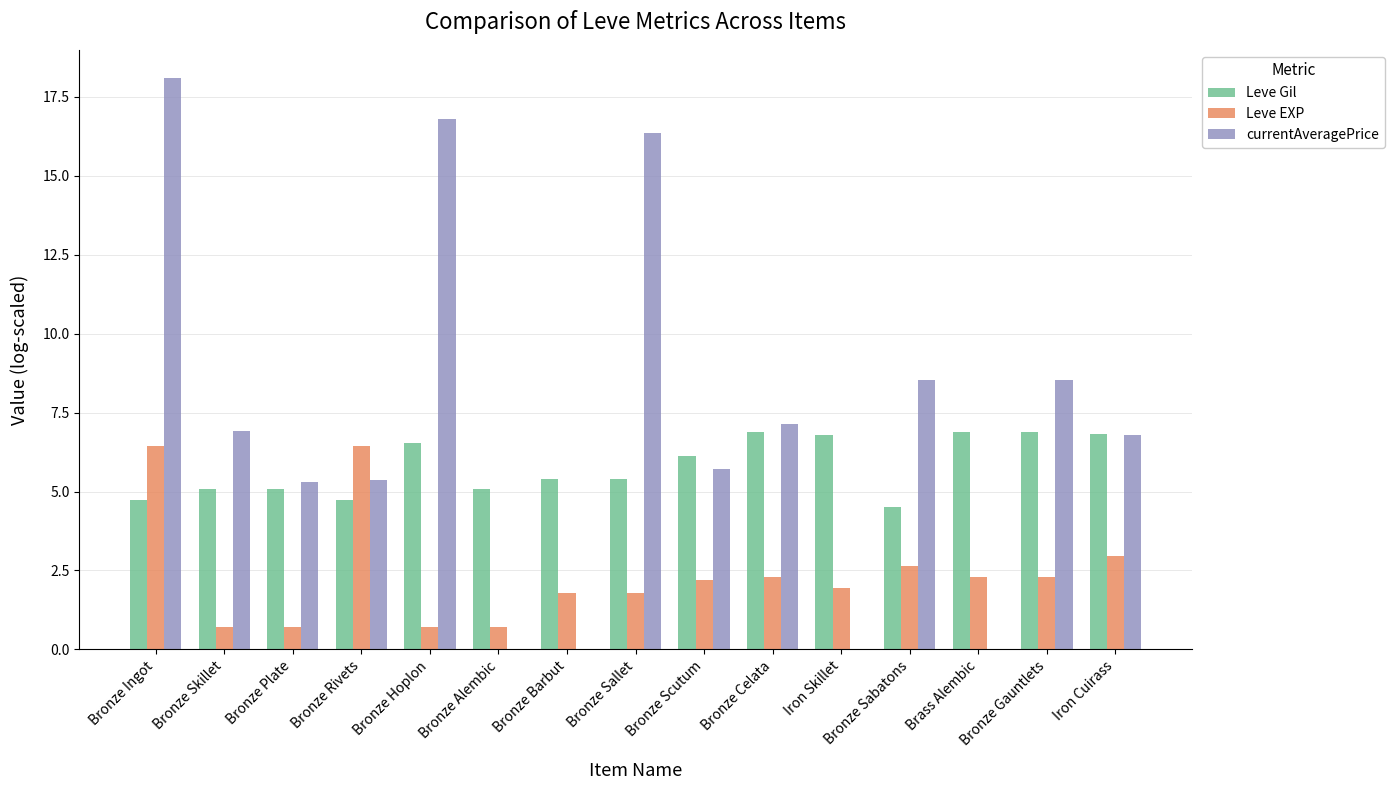

What is the total value across all series at Iron Skillet?

8.7